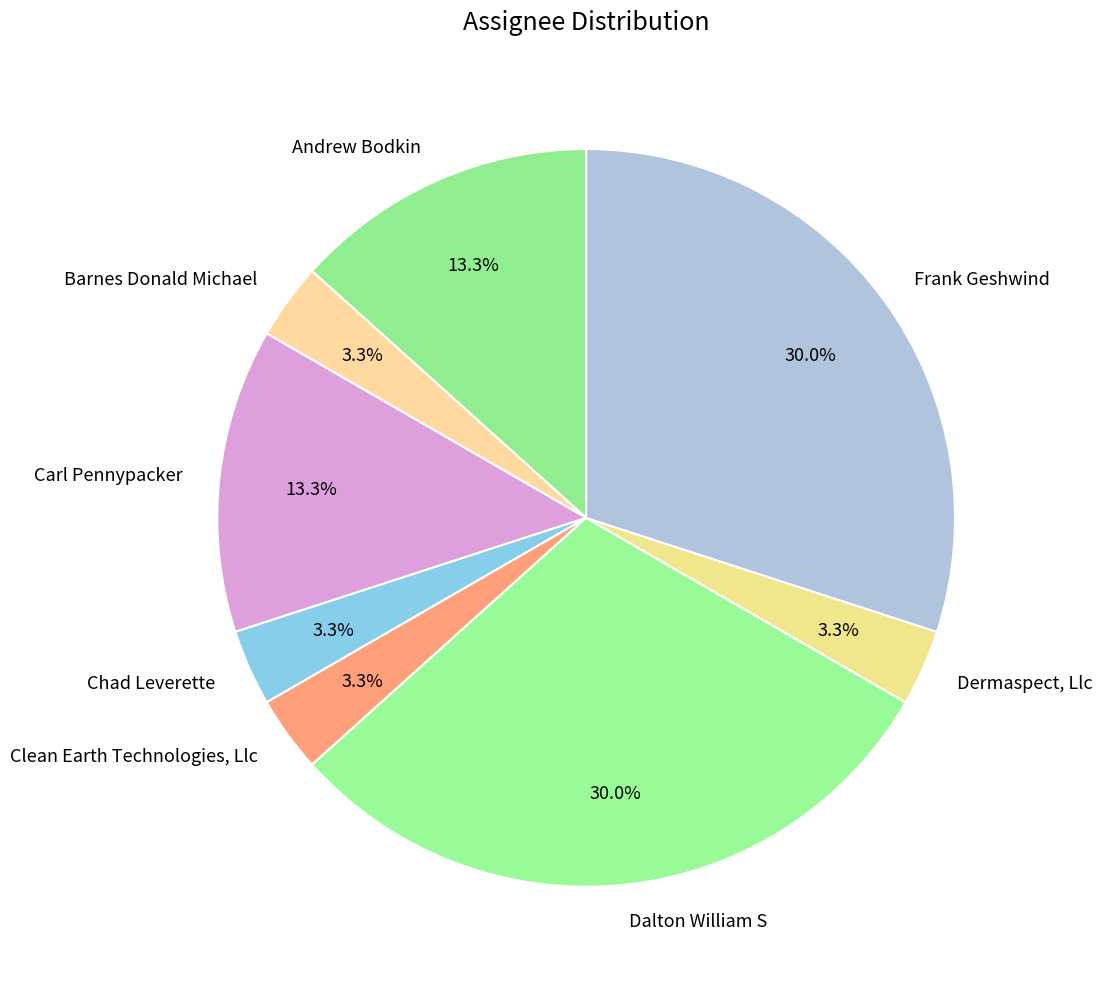

True or false: Dermaspect, Llc accounts for 3% of the total.

True